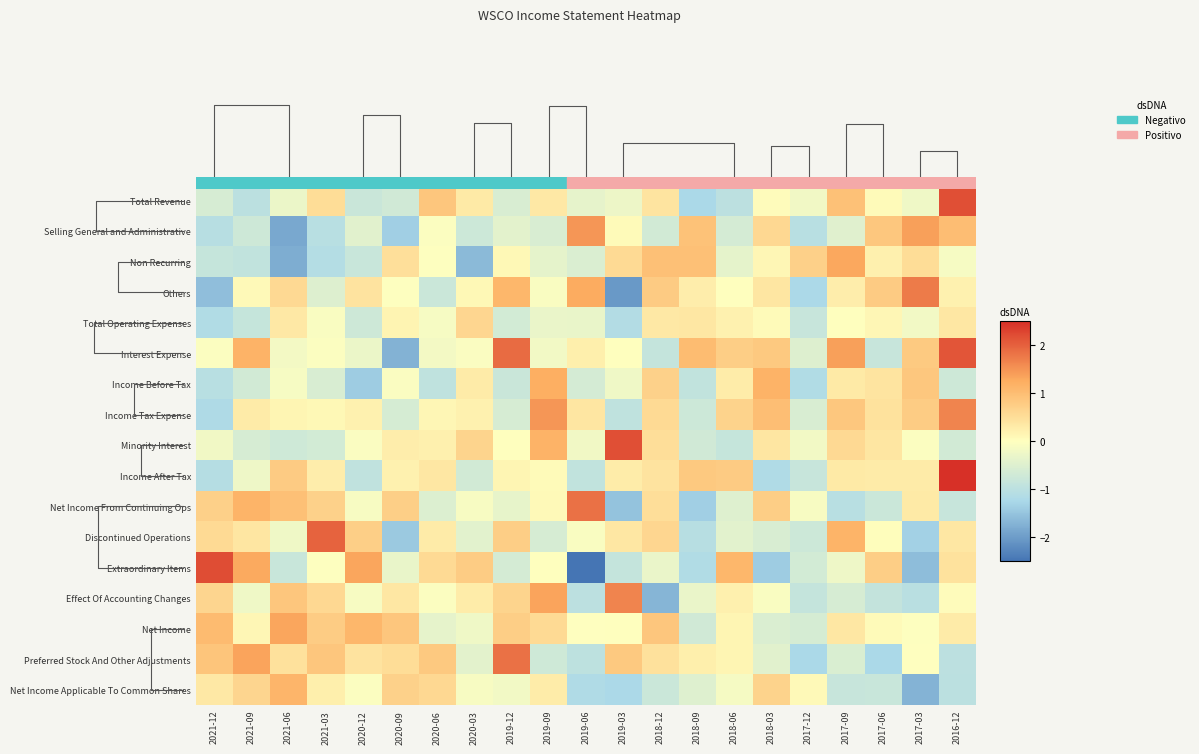

True or false: Preferred Stock And Other Adjustments has a value of 0.9 at 2021-12.

True